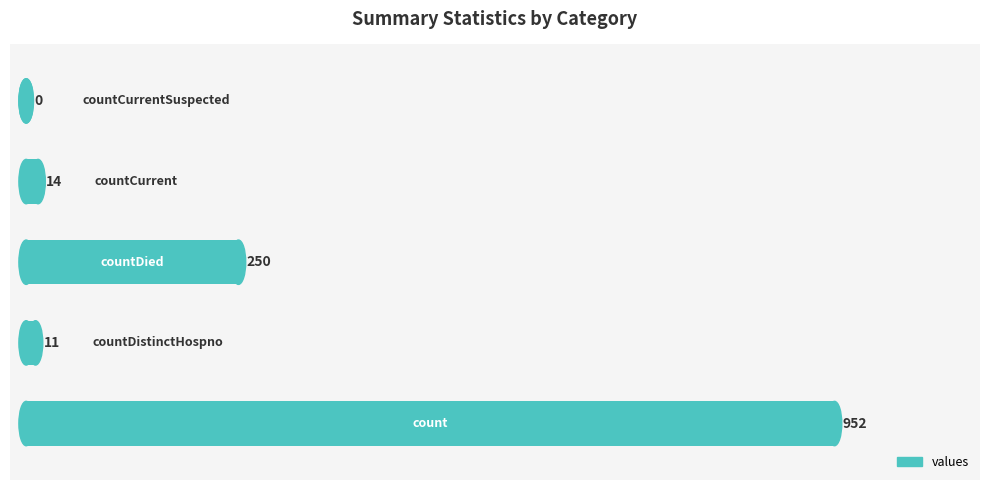

What is the greatest value displayed?

952